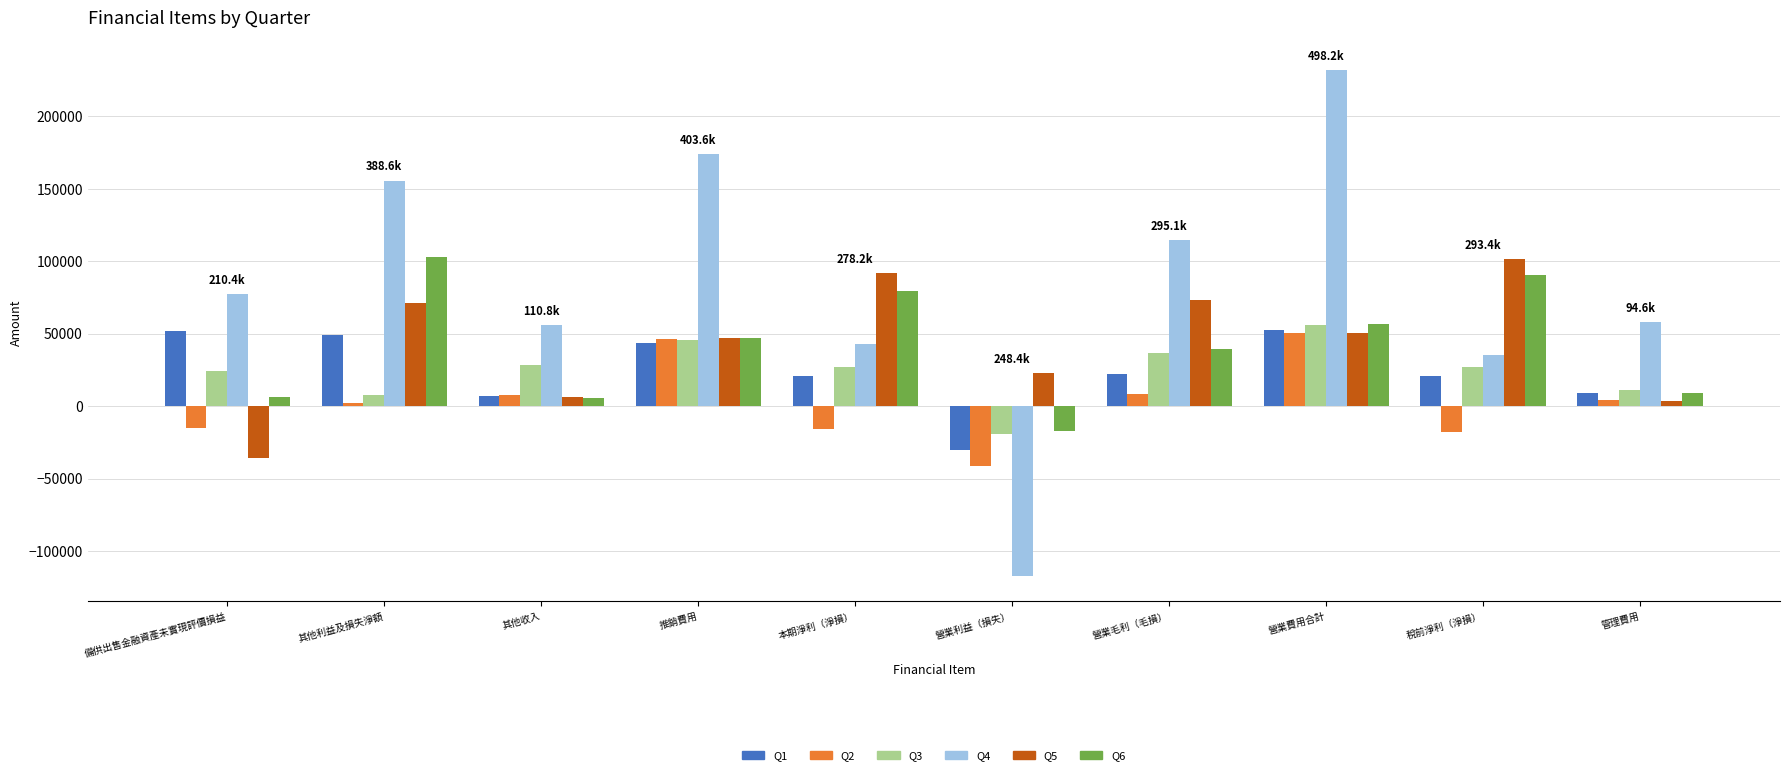

Which category has the highest value in the Q3 series?

營業費用合計